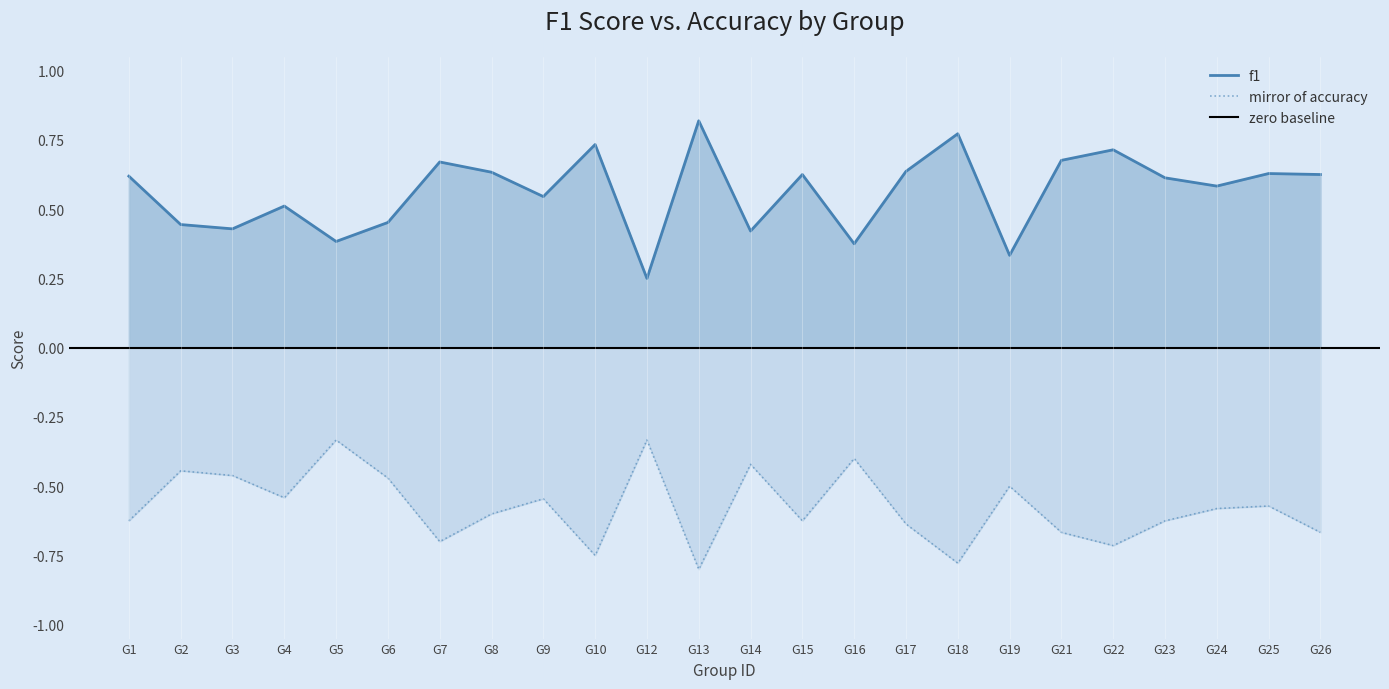

True or false: mirror of accuracy has a value of -0.9 at G8.

False